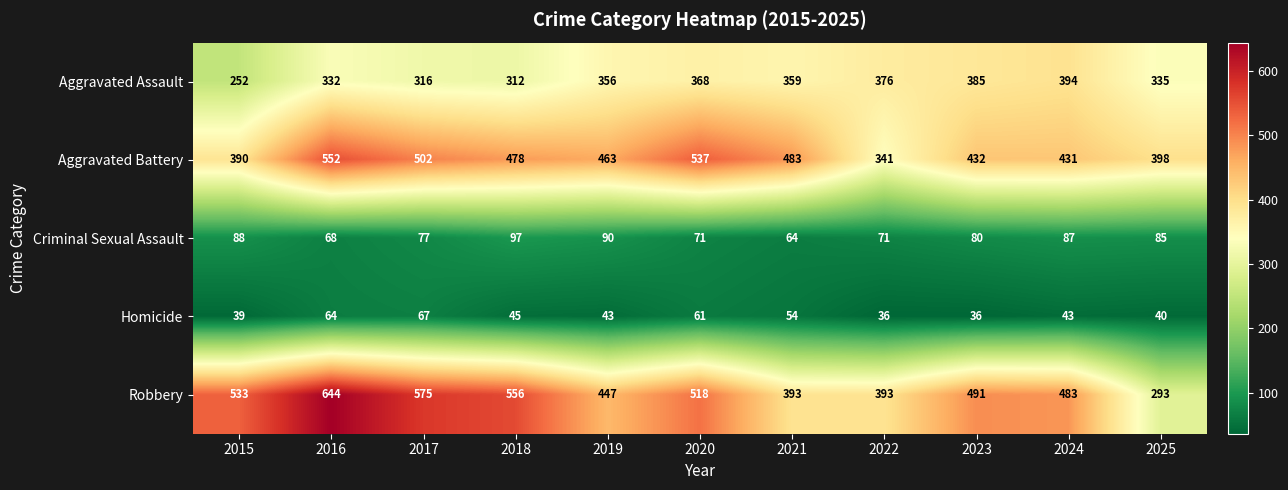

Which series has the widest spread of values?

Robbery